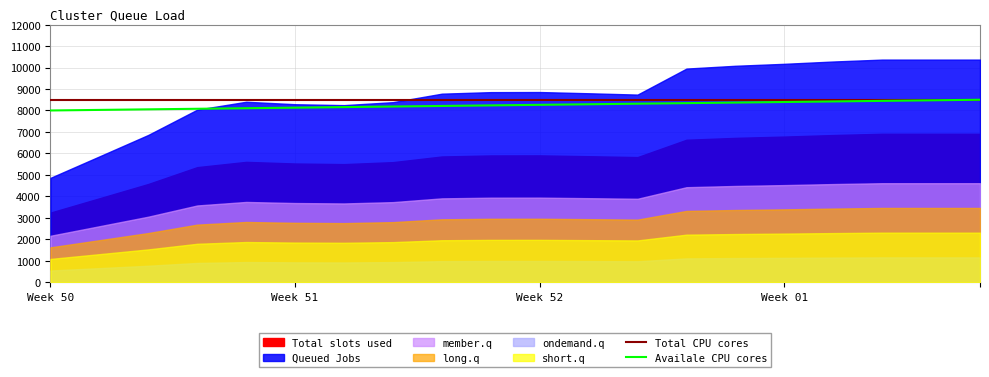

The value of Total CPU cores at Week 52 is 5636.8. True or false?

False